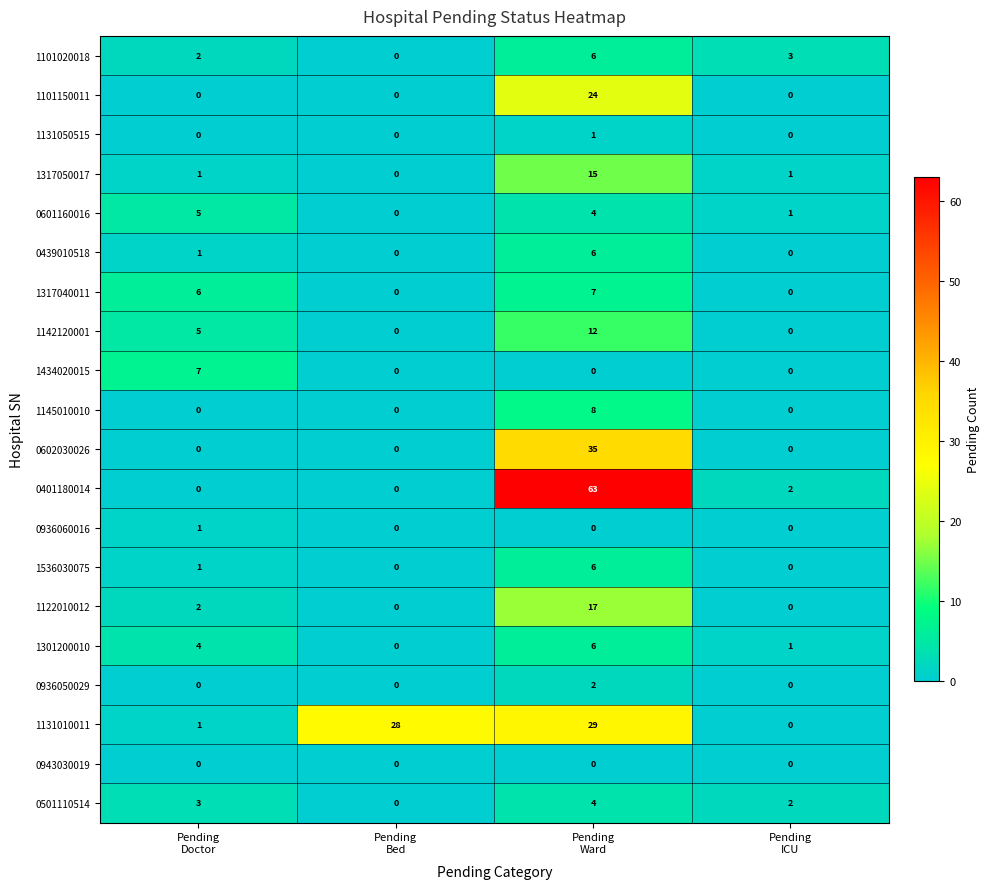

Between Pending
Bed and Pending
Ward, which series saw the biggest shift?

0401180014